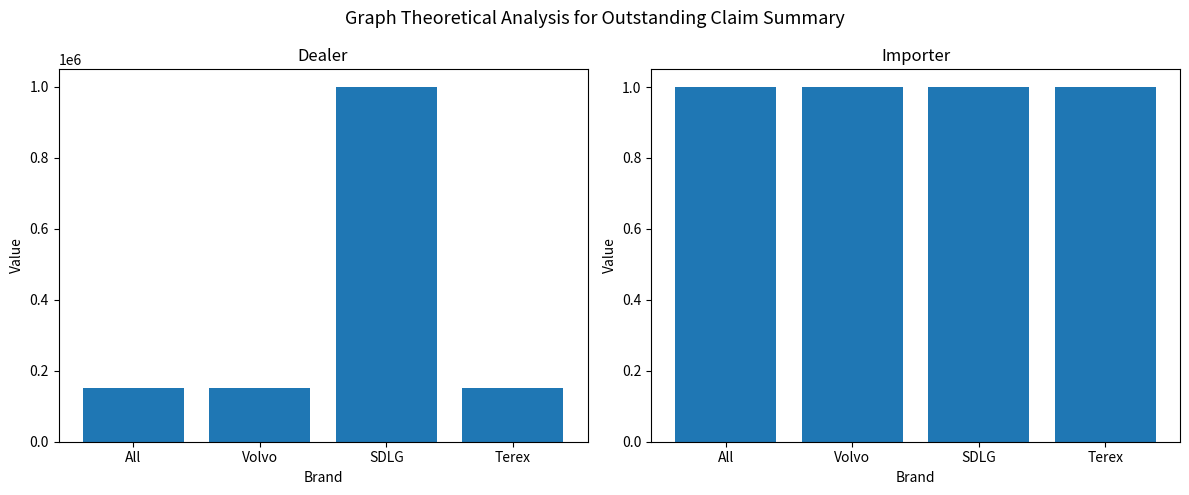

The Importer series shows 1 at SDLG. True or false?

True